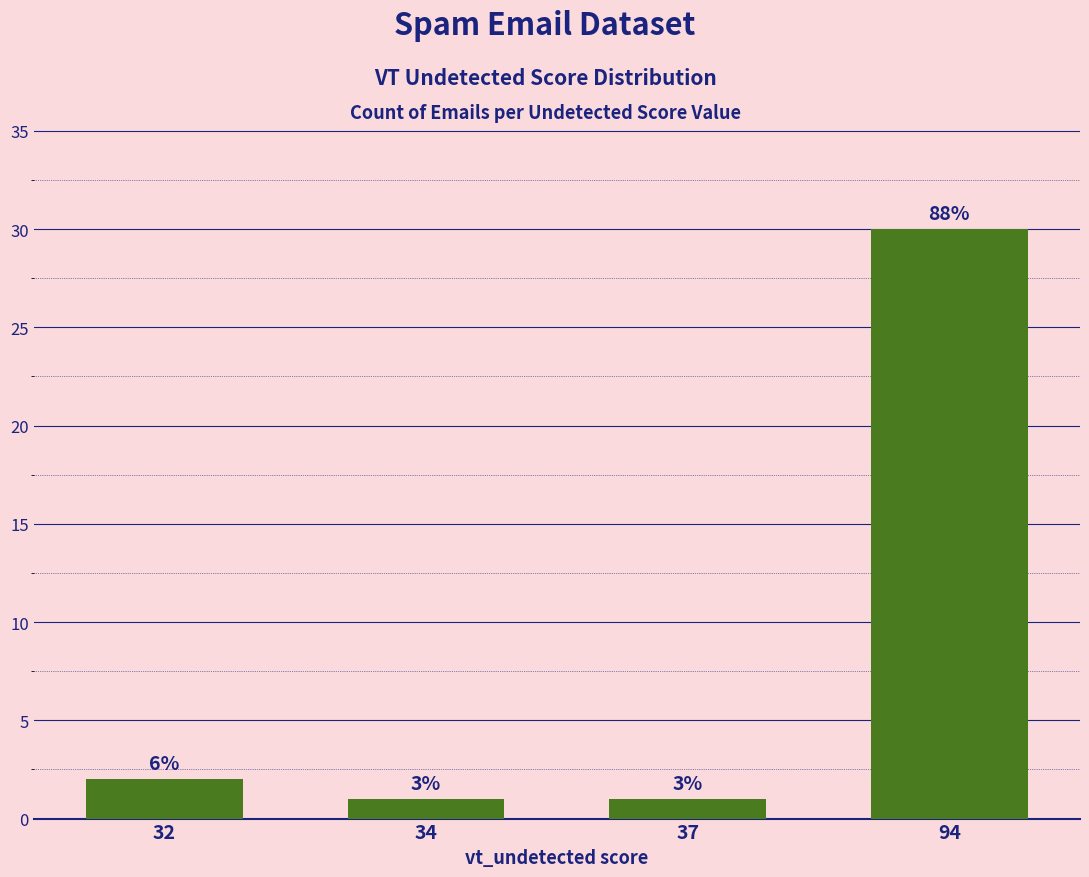

Are the bars horizontal?

No